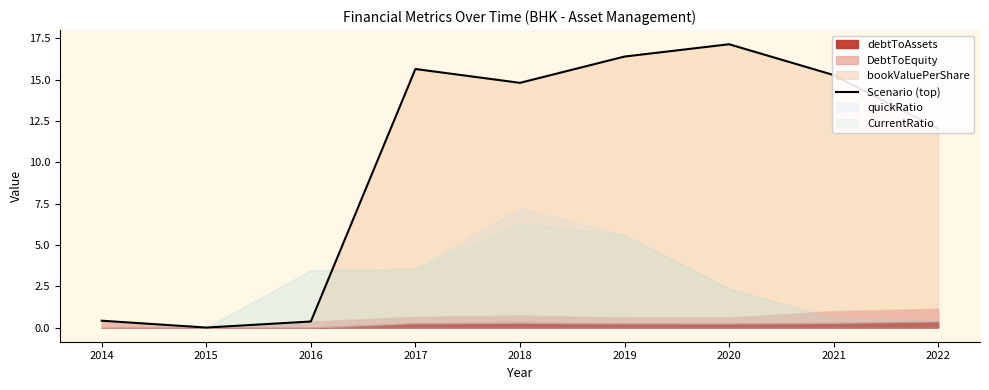

Between 2017 and 2021, which is larger?

2017